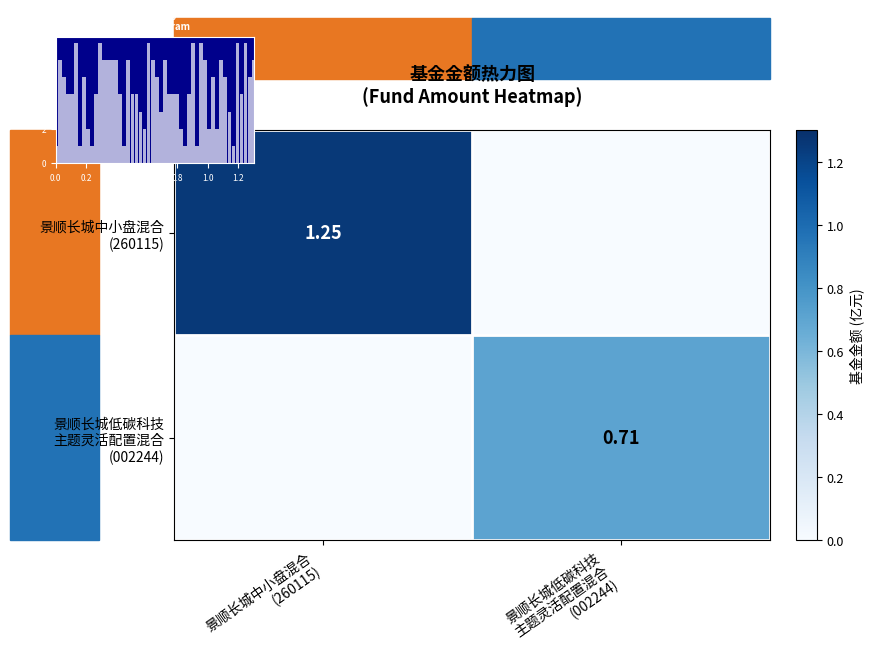

How many values in the 景顺长城中小盘混合 (260115) series are below 1?

1